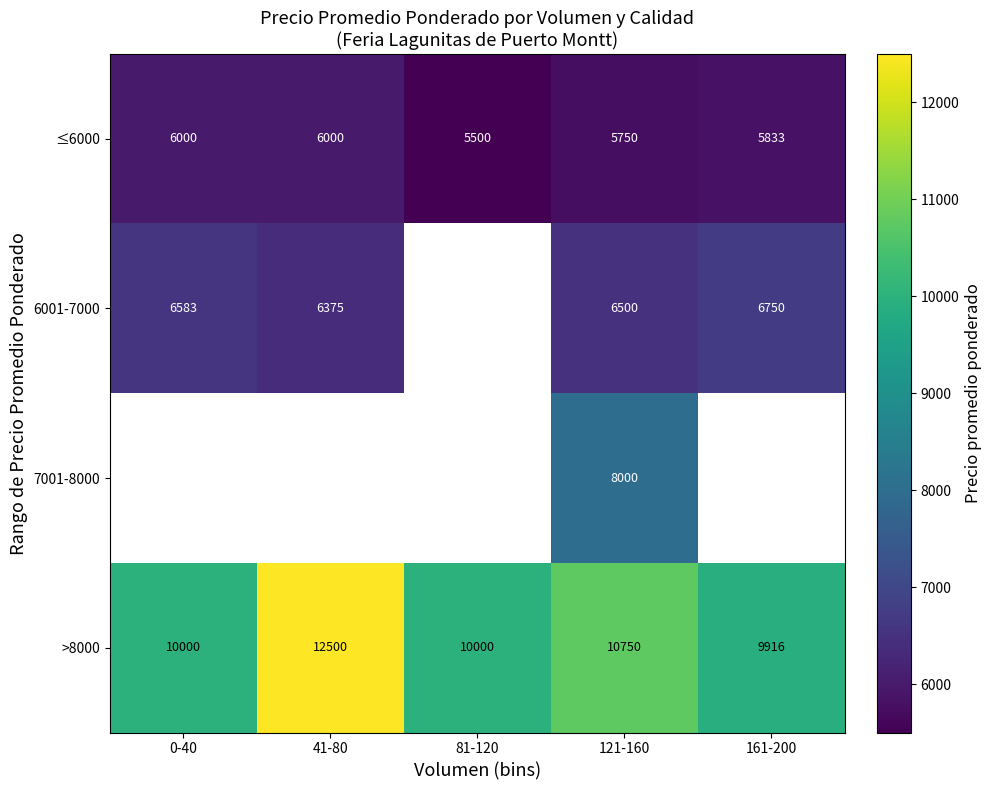

What value does the ≤6000 series have at 41-80?

6000